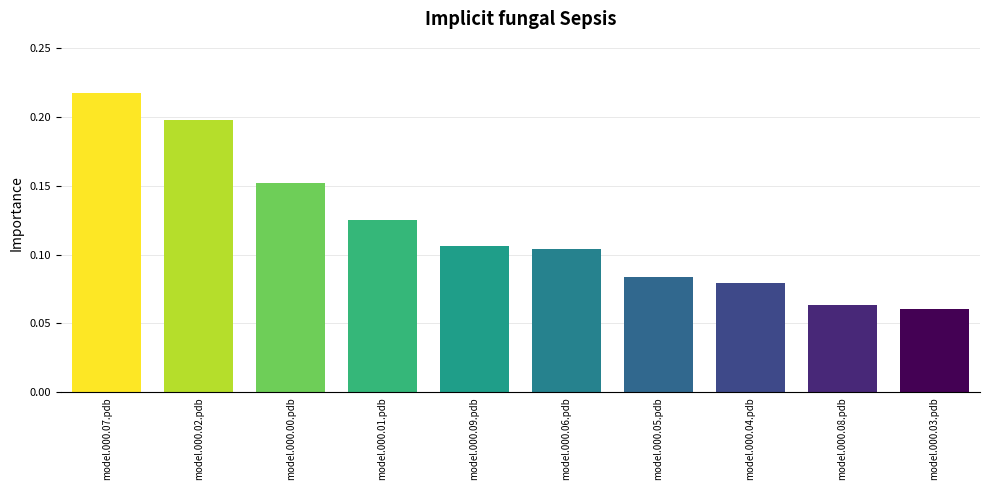

The chart shows a value of 0.0 at model.000.04.pdb. True or false?

False